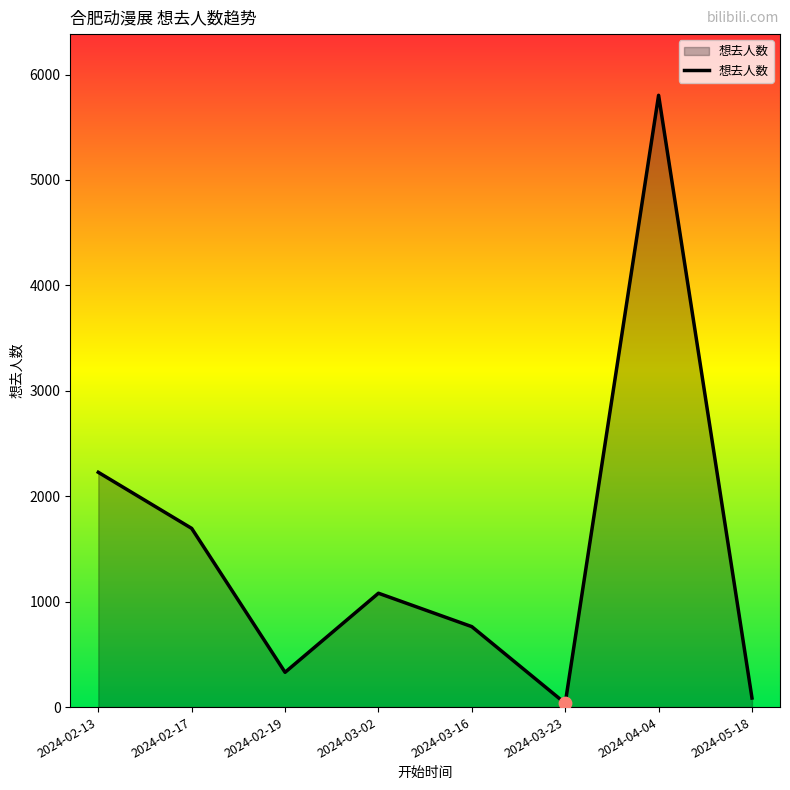

What is the change in value from 2024-02-13 to 2024-02-19?

-1897